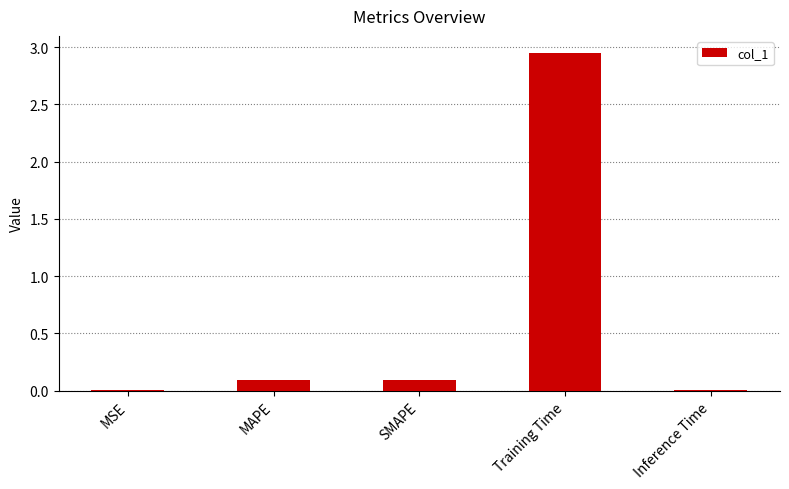

At which category does the chart reach its peak across all series?

Training Time